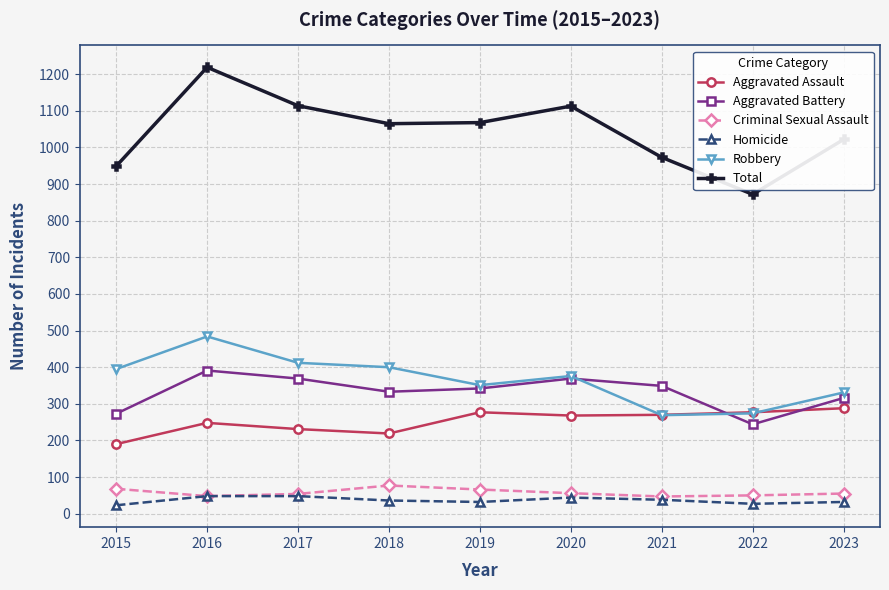

Which series has the largest total across all categories?

Total